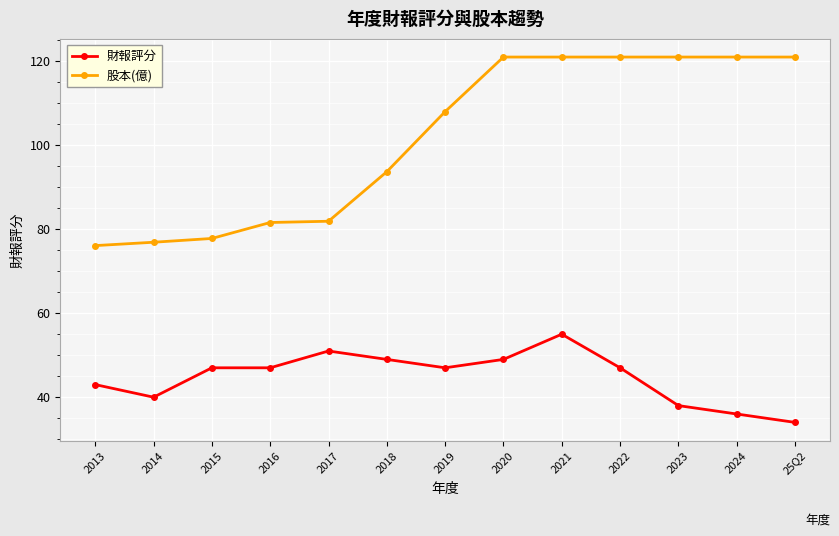

Where is 財報評分 nearest to the value 44?

2013